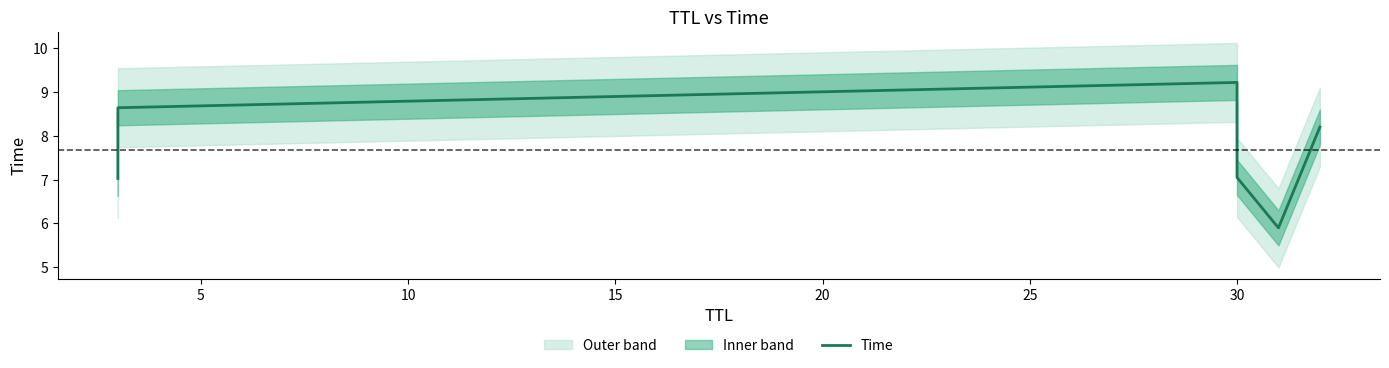

What is the value of the 1st point from the left?

7.0